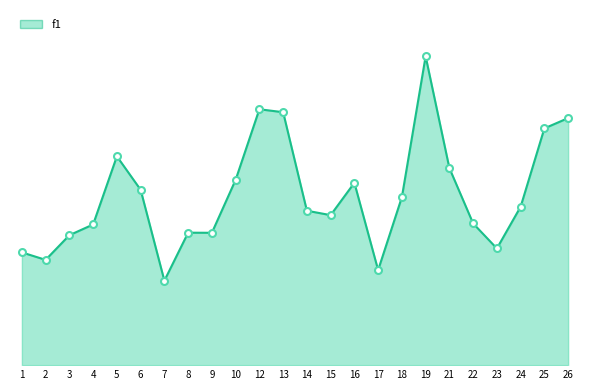

What is the greatest value displayed?

1.0